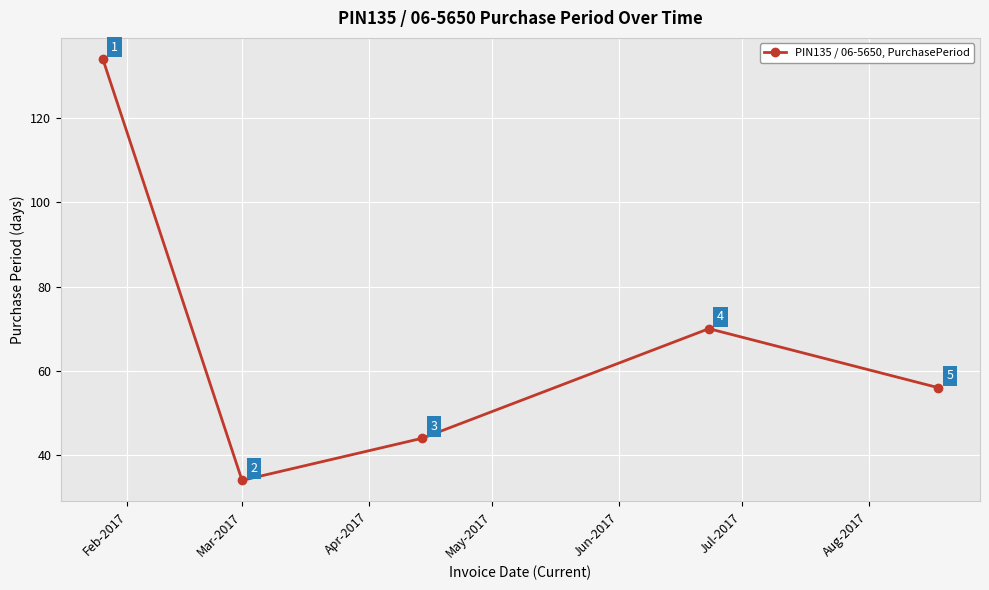

What is the sum of all values?

338